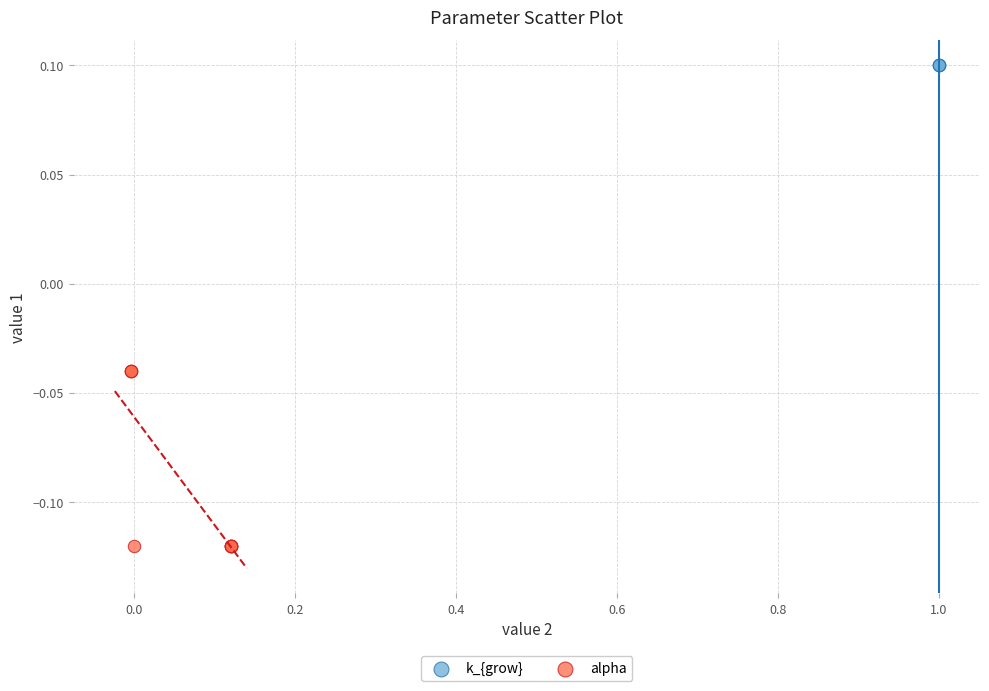

Which series contains the highest Y value?

k_{grow}